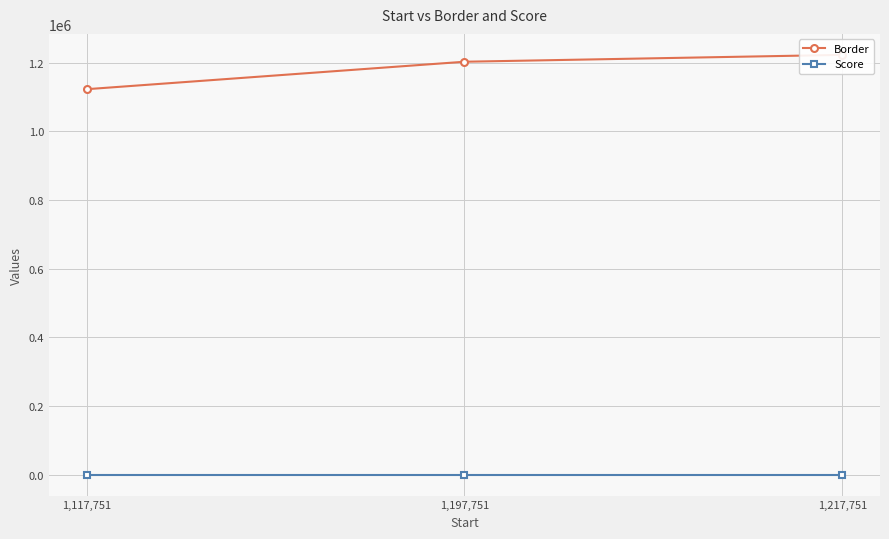

The Score series shows 1.8 at 1,197,751. True or false?

False